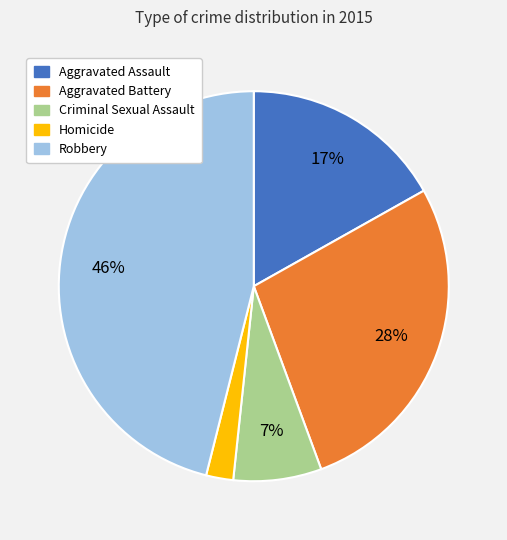

Which category has the biggest portion of the pie?

Robbery